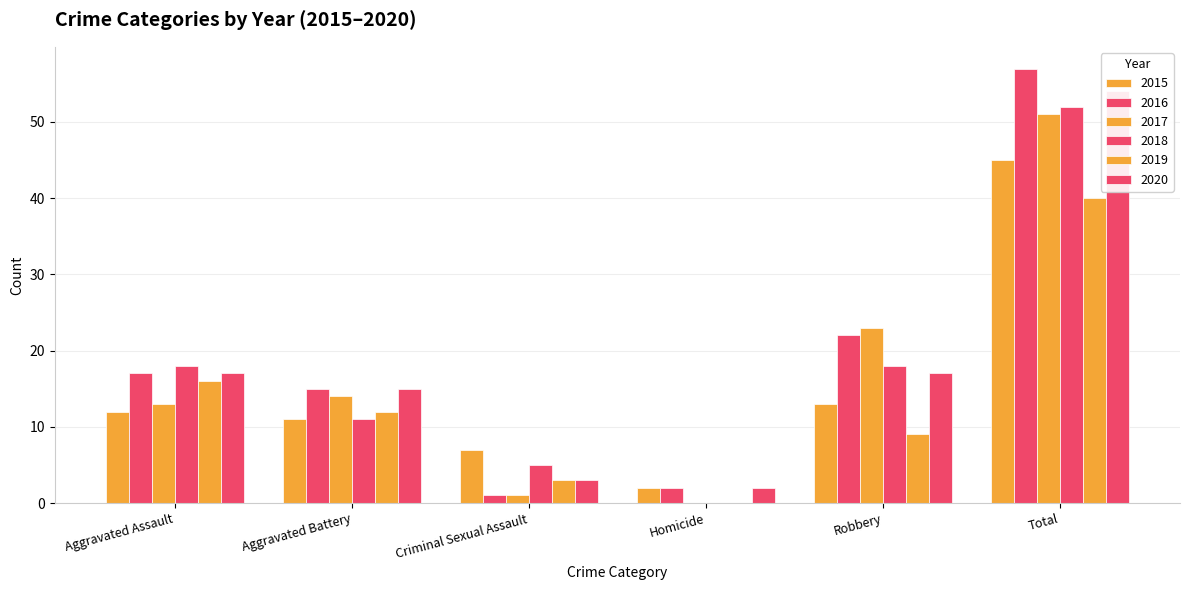

Rank the series by their maximum value, from highest to lowest.

2016, 2020, 2018, 2017, 2015, 2019